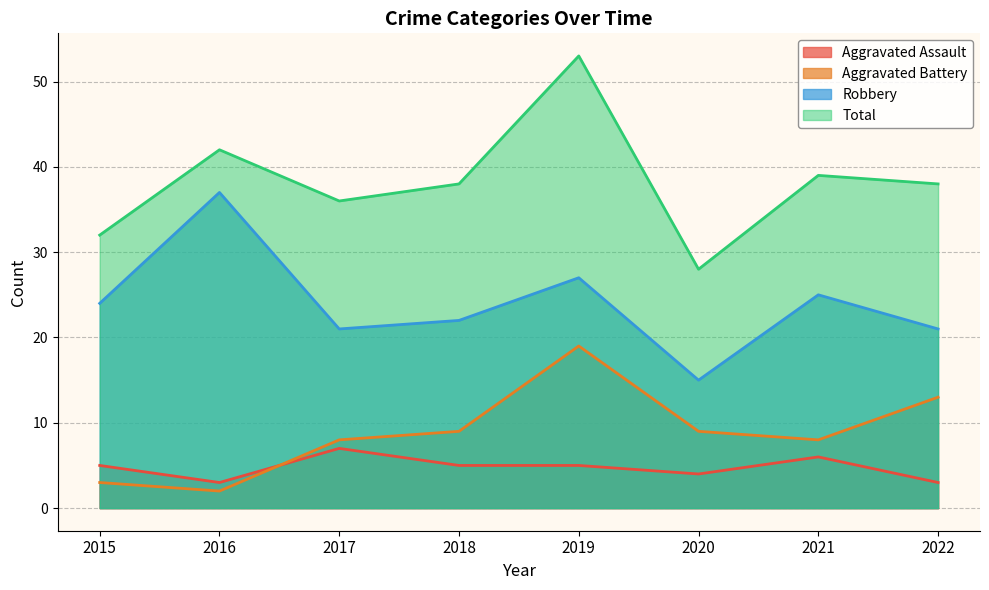

Where is the first local minimum for Robbery?

2017